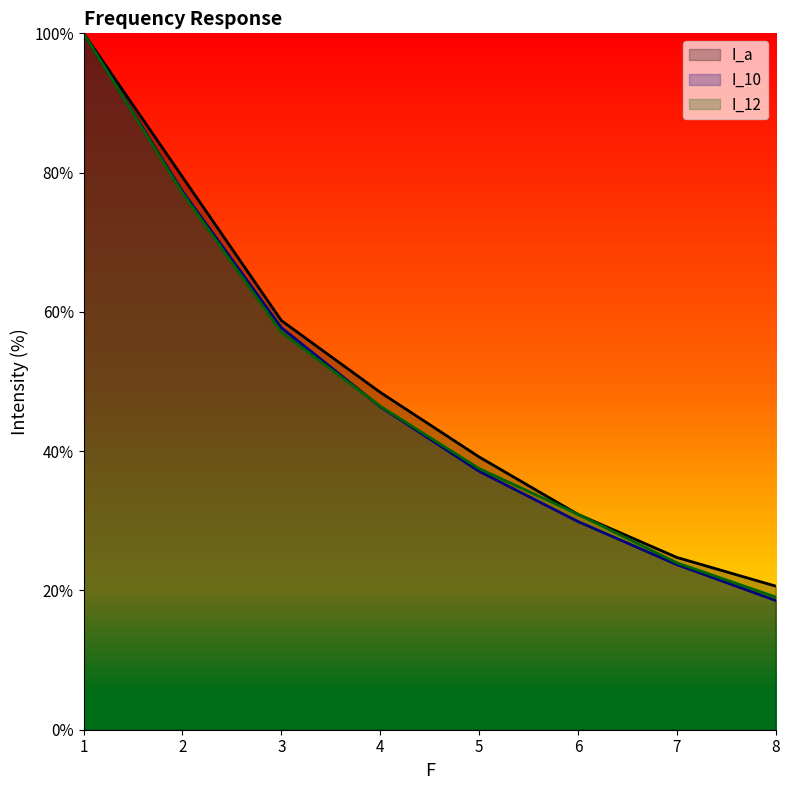

Which label corresponds to the largest value in the chart?

1